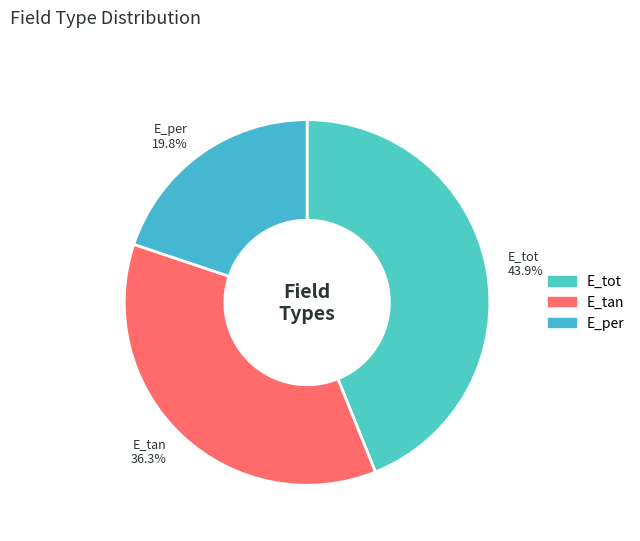

Which category has the smallest portion of the pie?

E_per